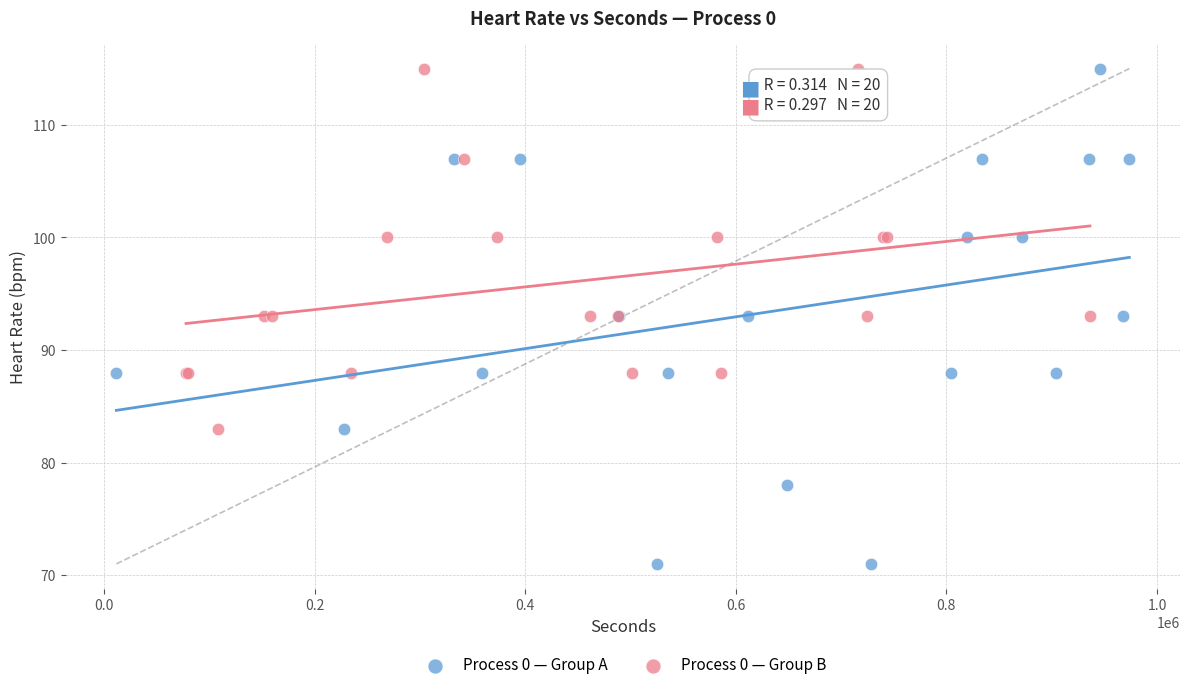

Which series reaches the minimum Y coordinate?

Process 0 — Group A